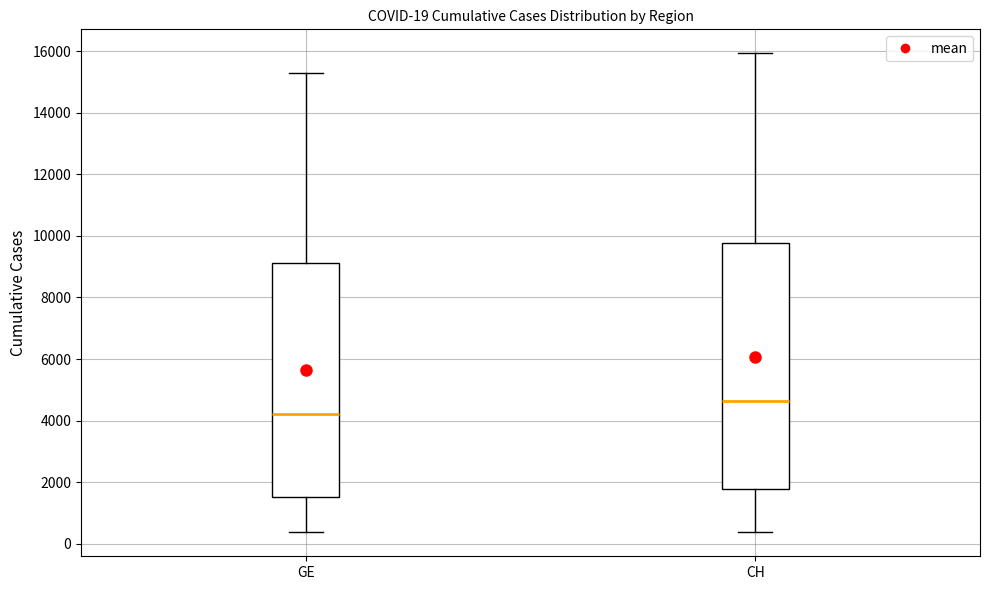

Which box has the lowest median line?

GE